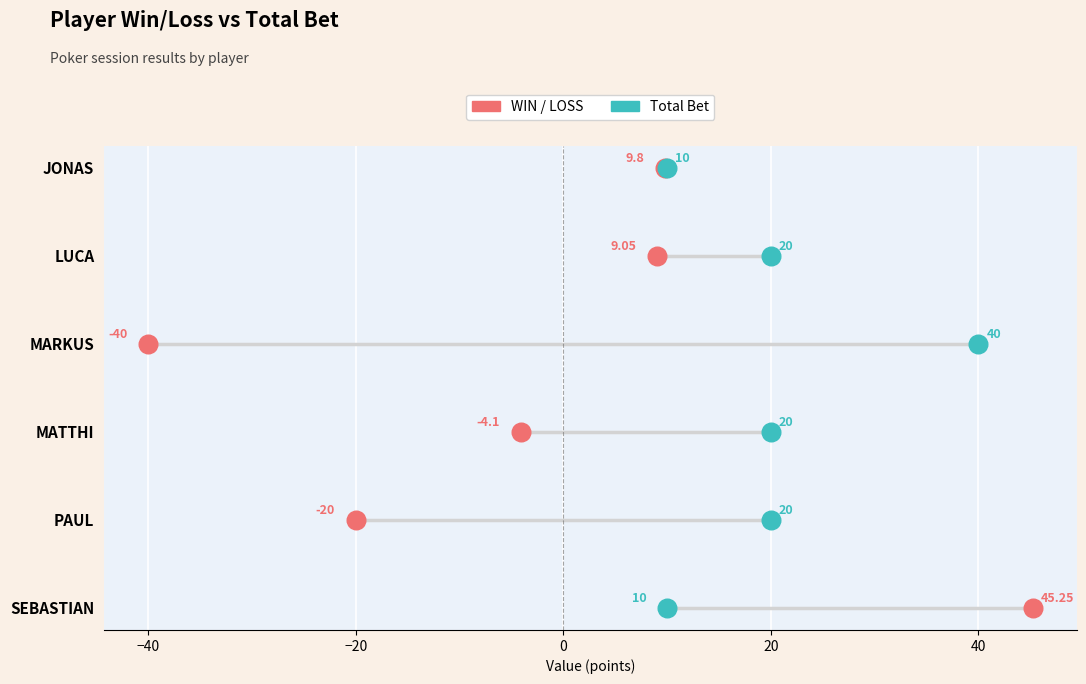

What are all the series names shown in the legend?

WIN / LOSS, Total Bet